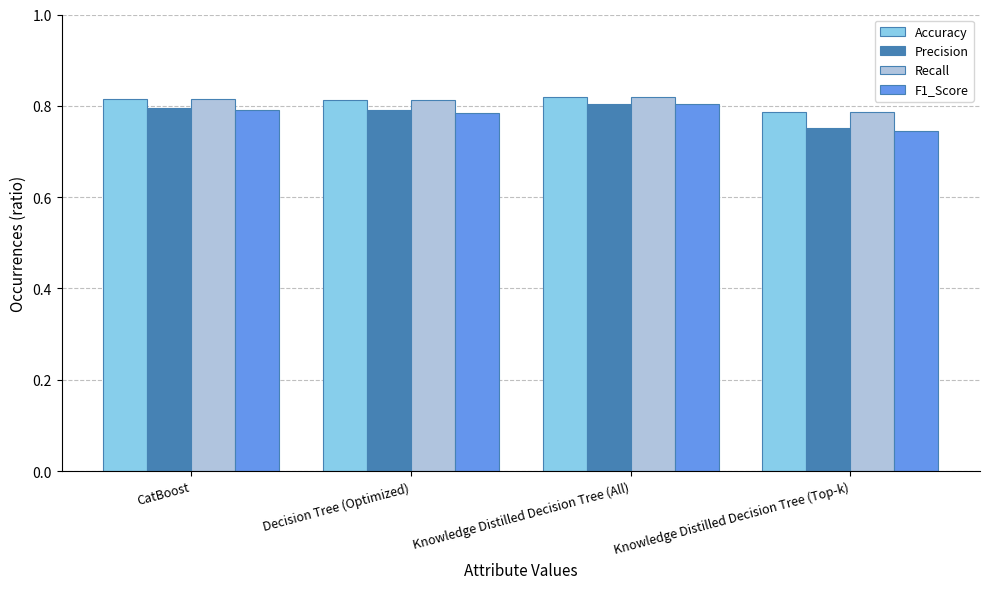

Which series has the largest range (max minus min)?

F1_Score